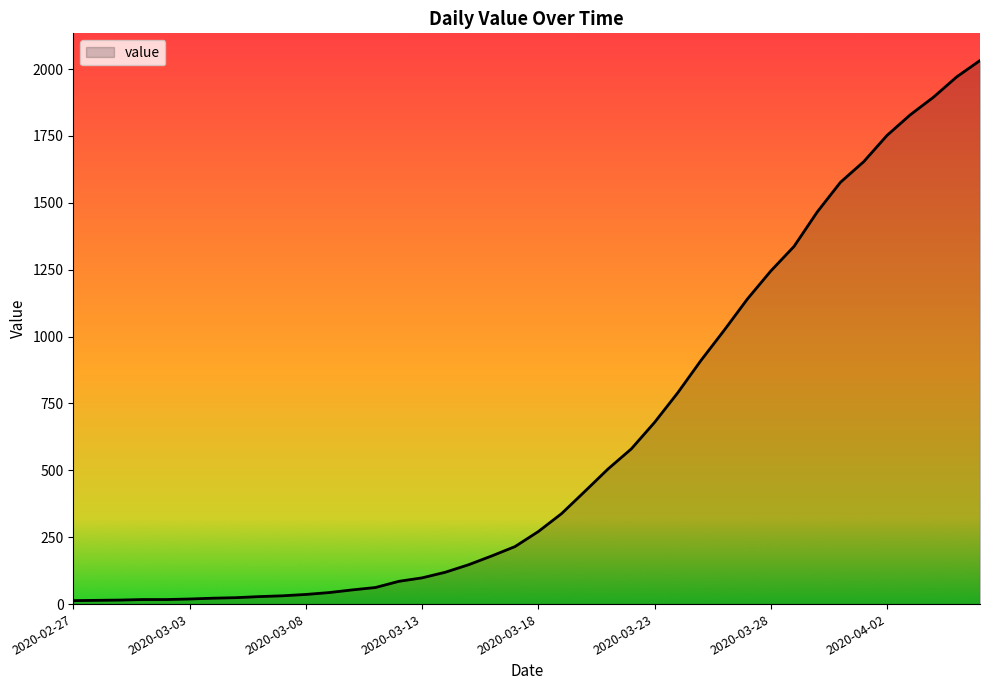

What is the difference between the maximum and minimum values?

2019